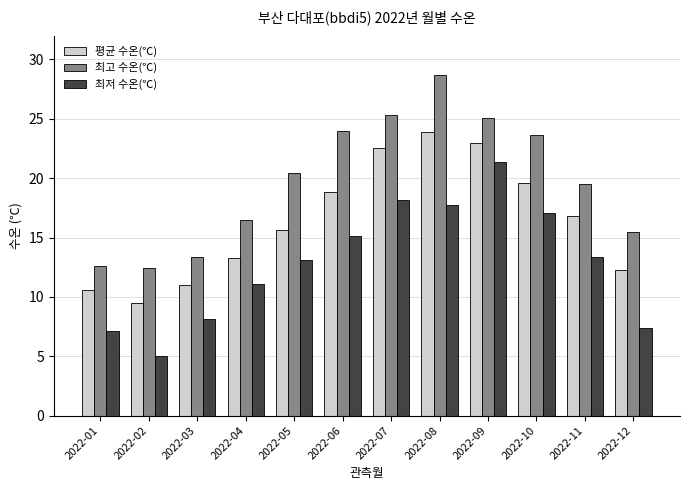

The value of 최저 수온(℃) at 2022-12 is 7.4. True or false?

True